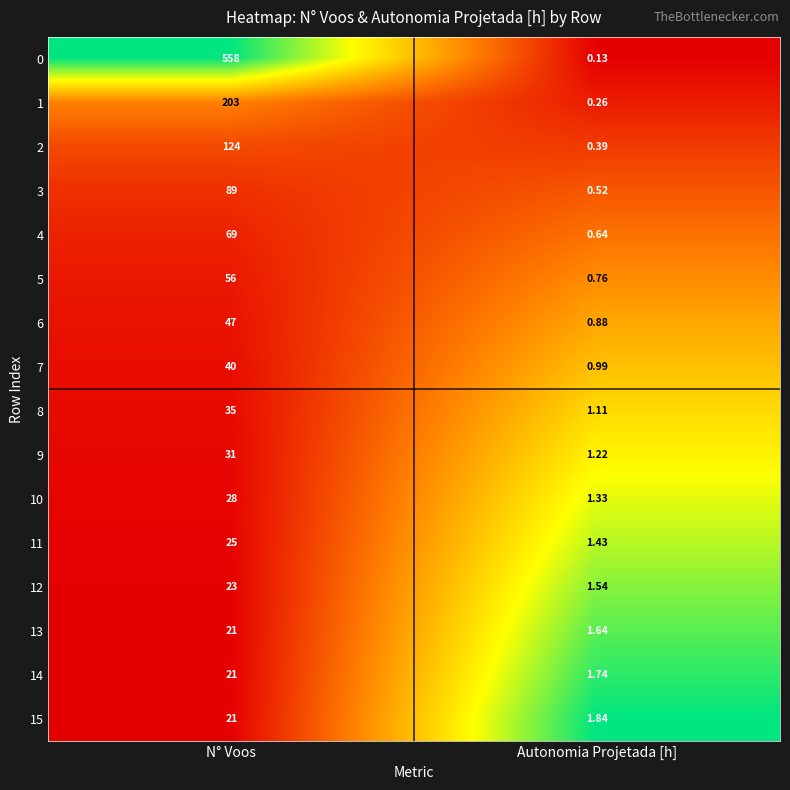

At which label does 6 reach its minimum?

Autonomia Projetada [h]